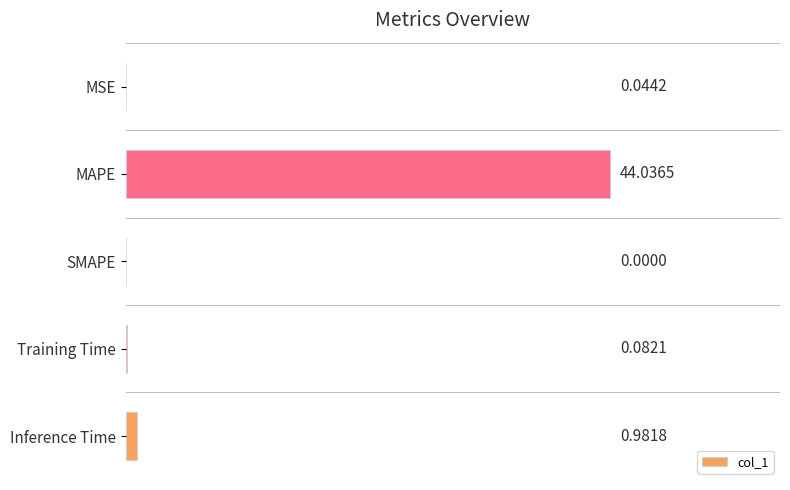

Which category has the highest value across all series?

MAPE